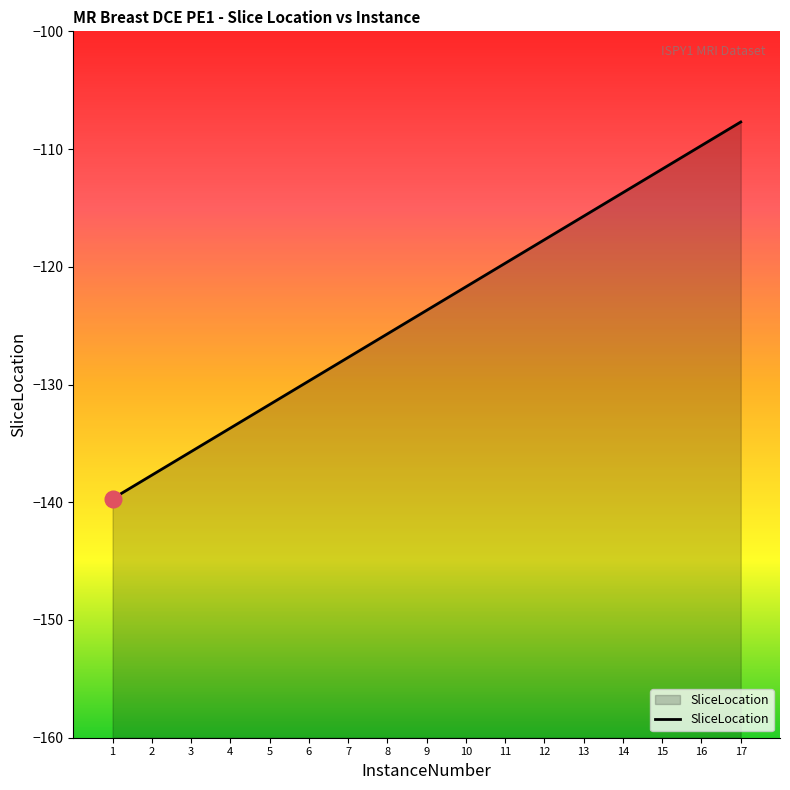

What is the greatest value displayed?

-107.7